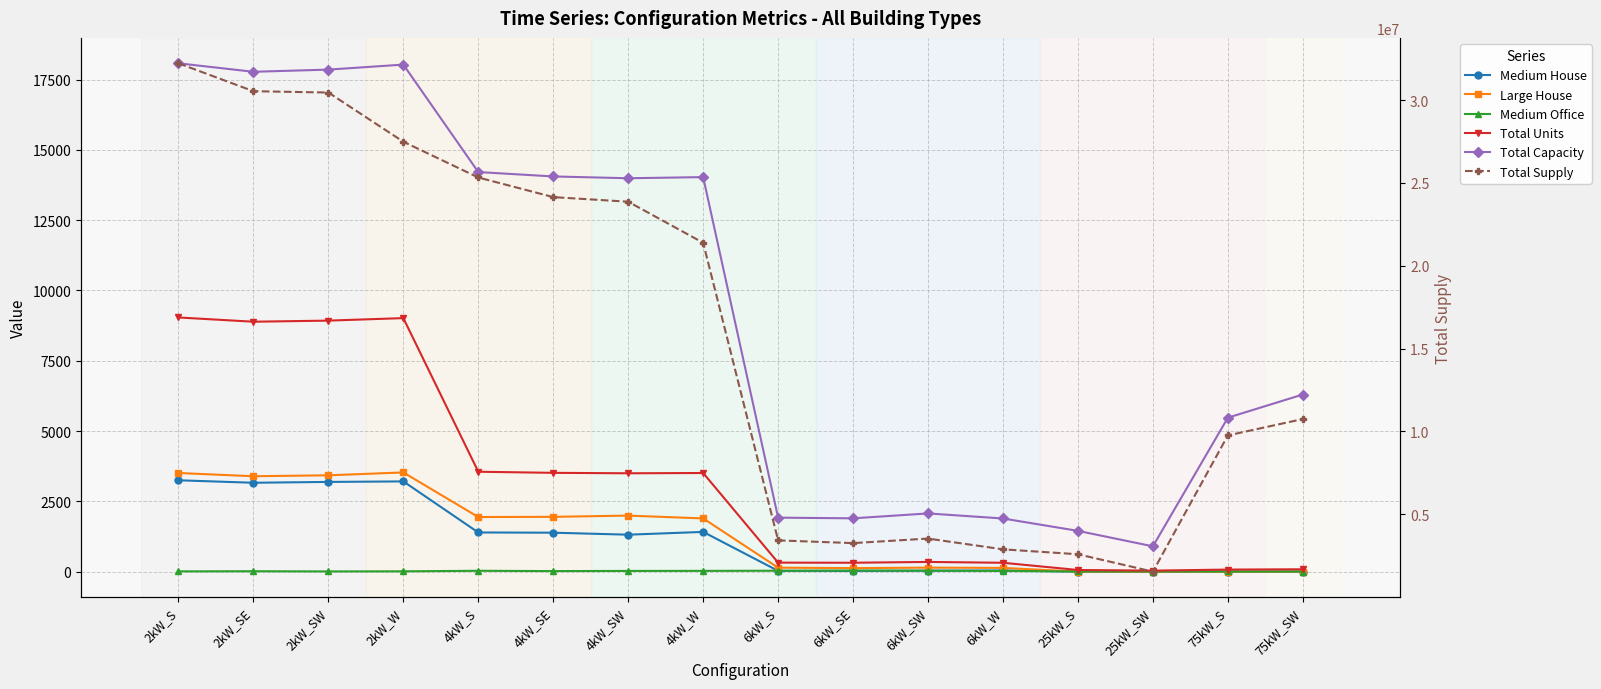

How many categories are shown in the chart?

16